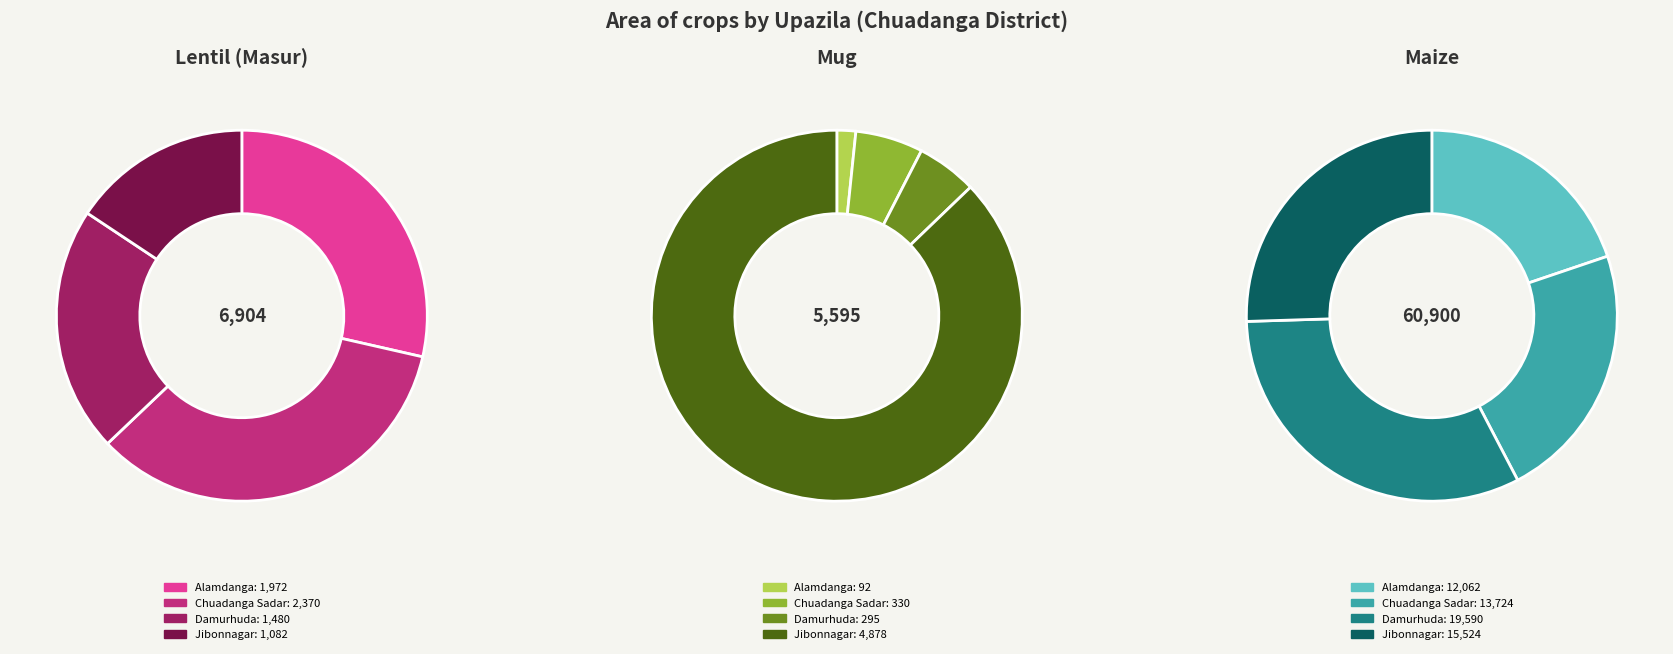

The Jibonnagar slice represents 19% of the pie. True or false?

False